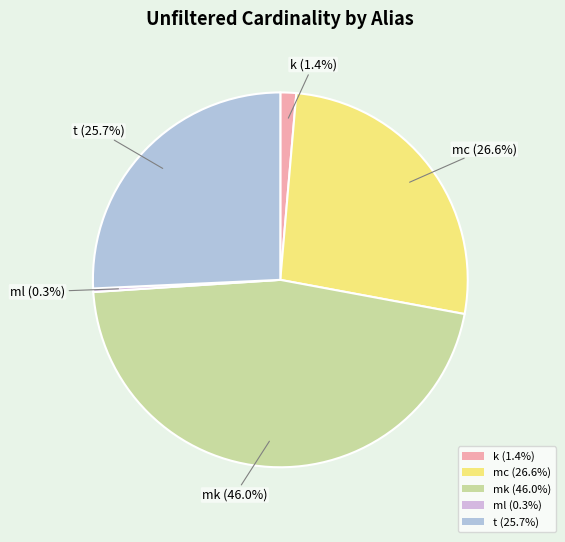

How many segments does this pie chart have?

5